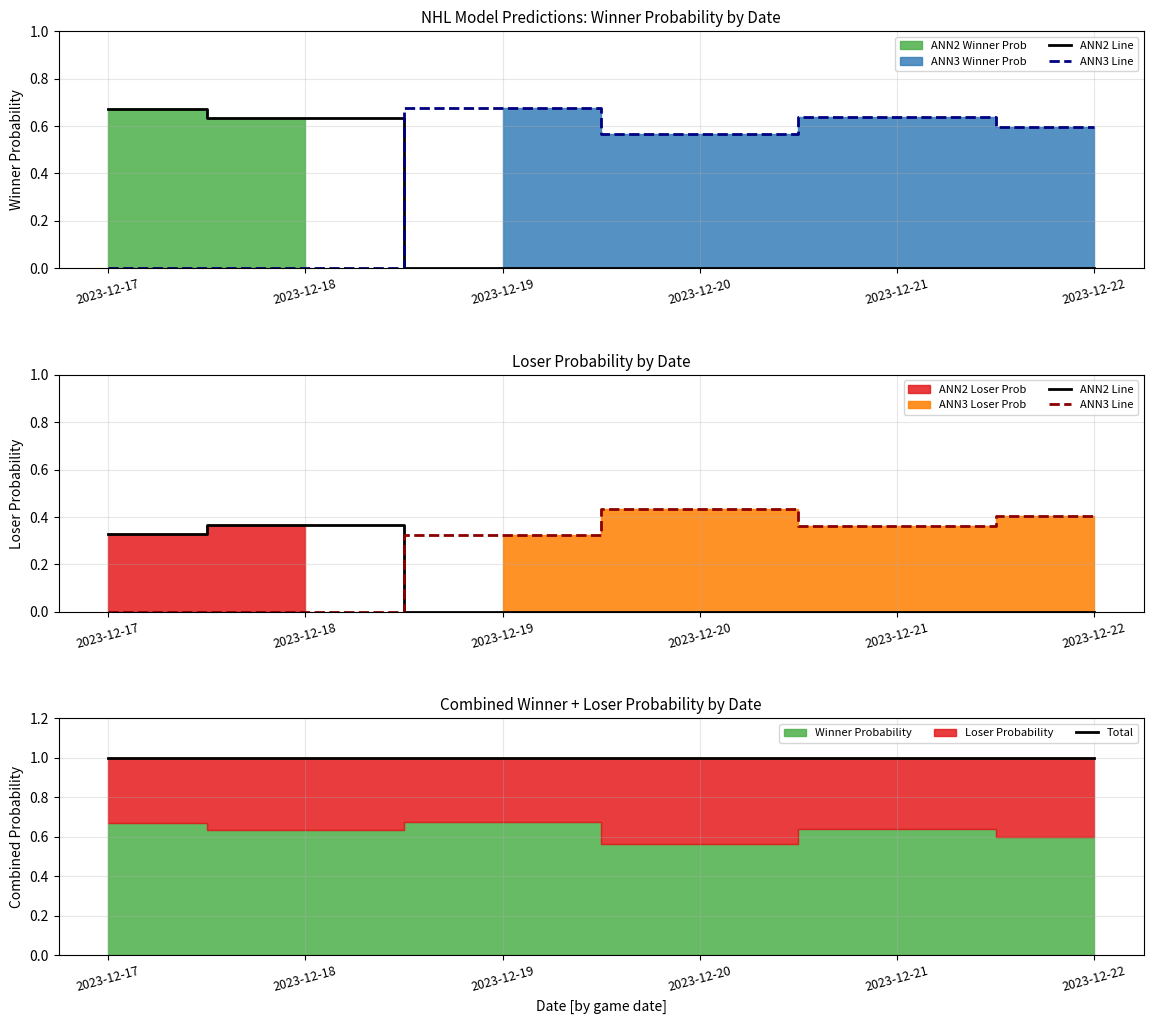

What is the maximum value shown in the chart?

1.0